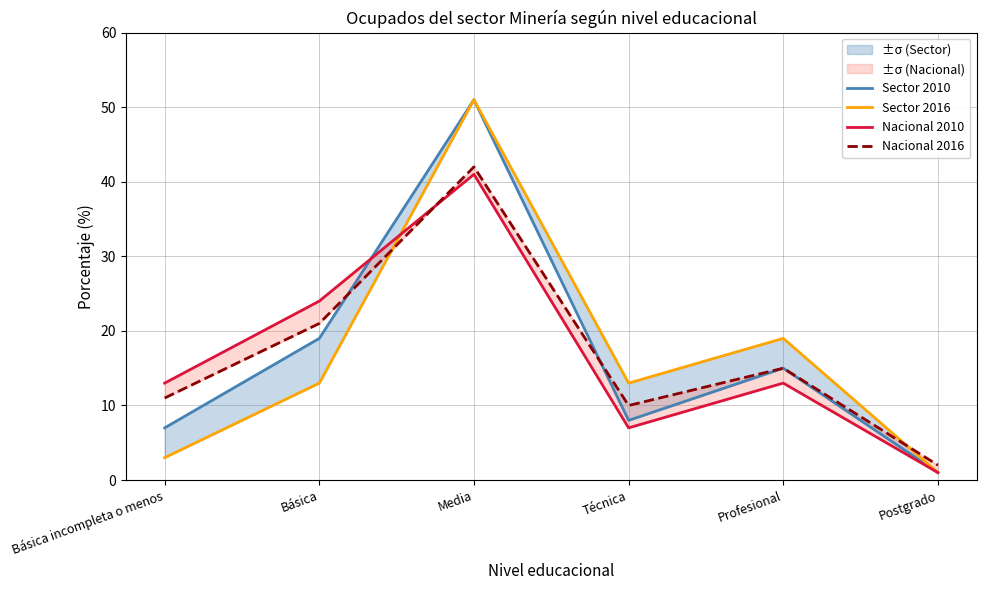

Which series ends up on top after the final intersection of Sector 2016 and Nacional 2010?

Sector 2016